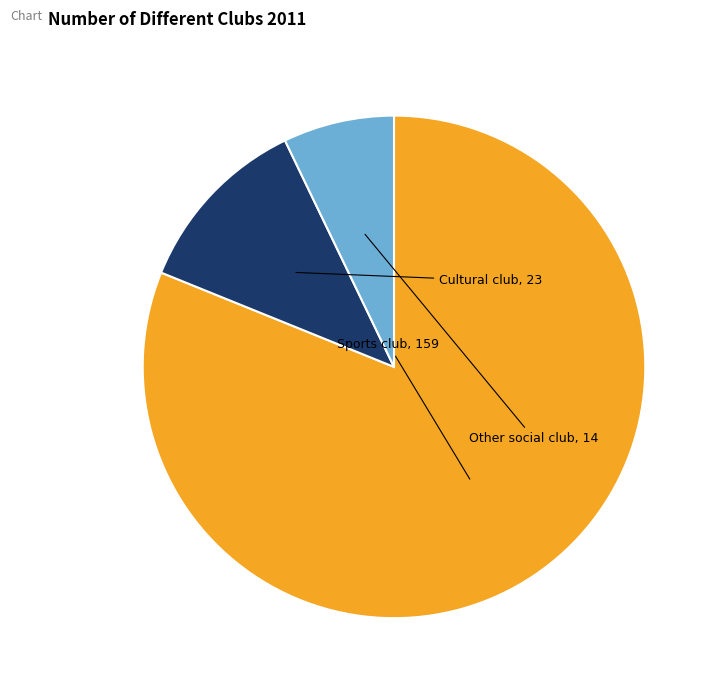

Between Cultural club and Other social club, which is larger?

Cultural club